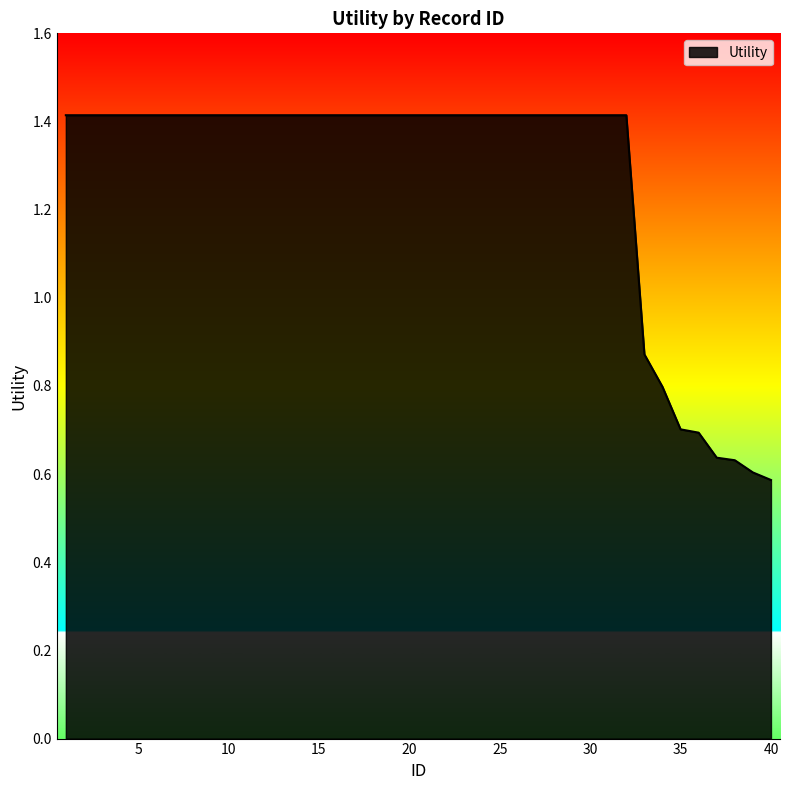

How many lines are shown in the chart?

1